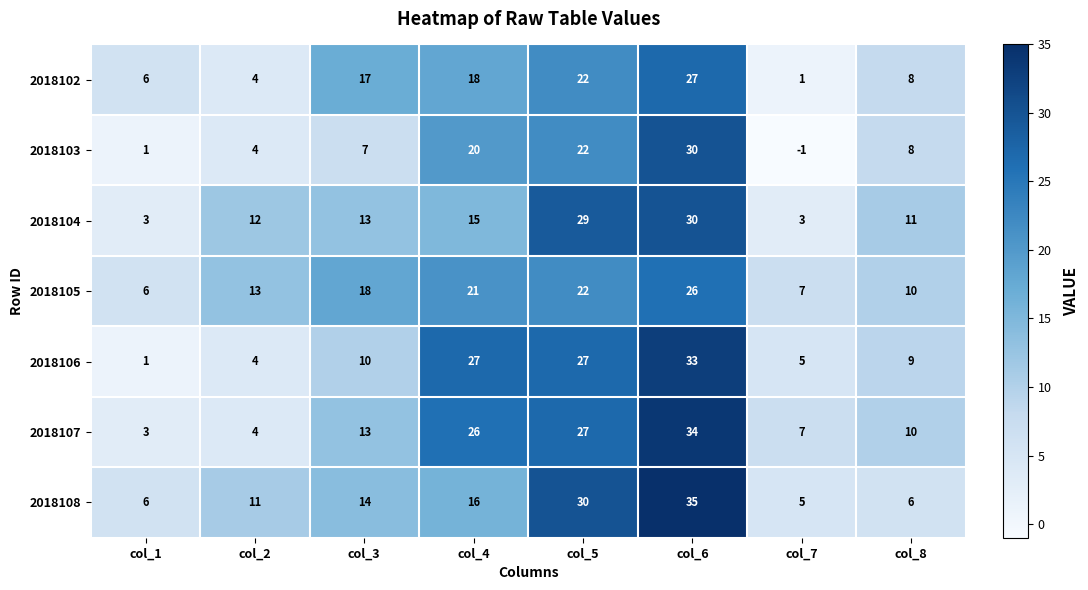

What is the lowest value of the 2018104 series?

3